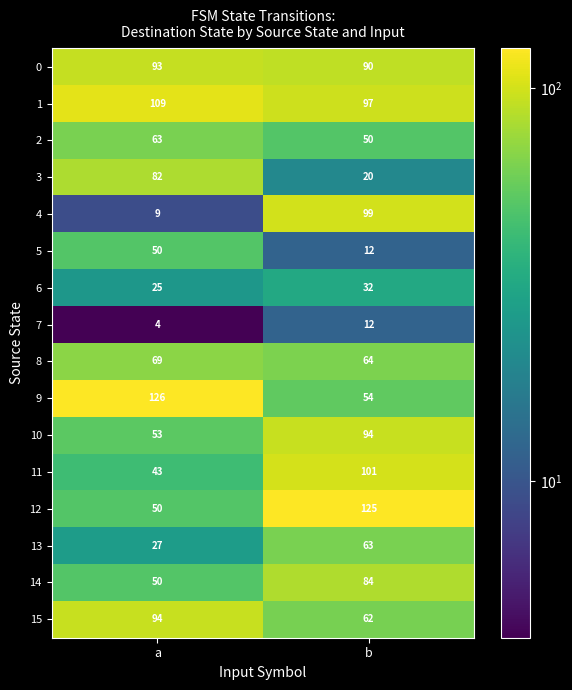

At which category is the sum across all series the highest?

b